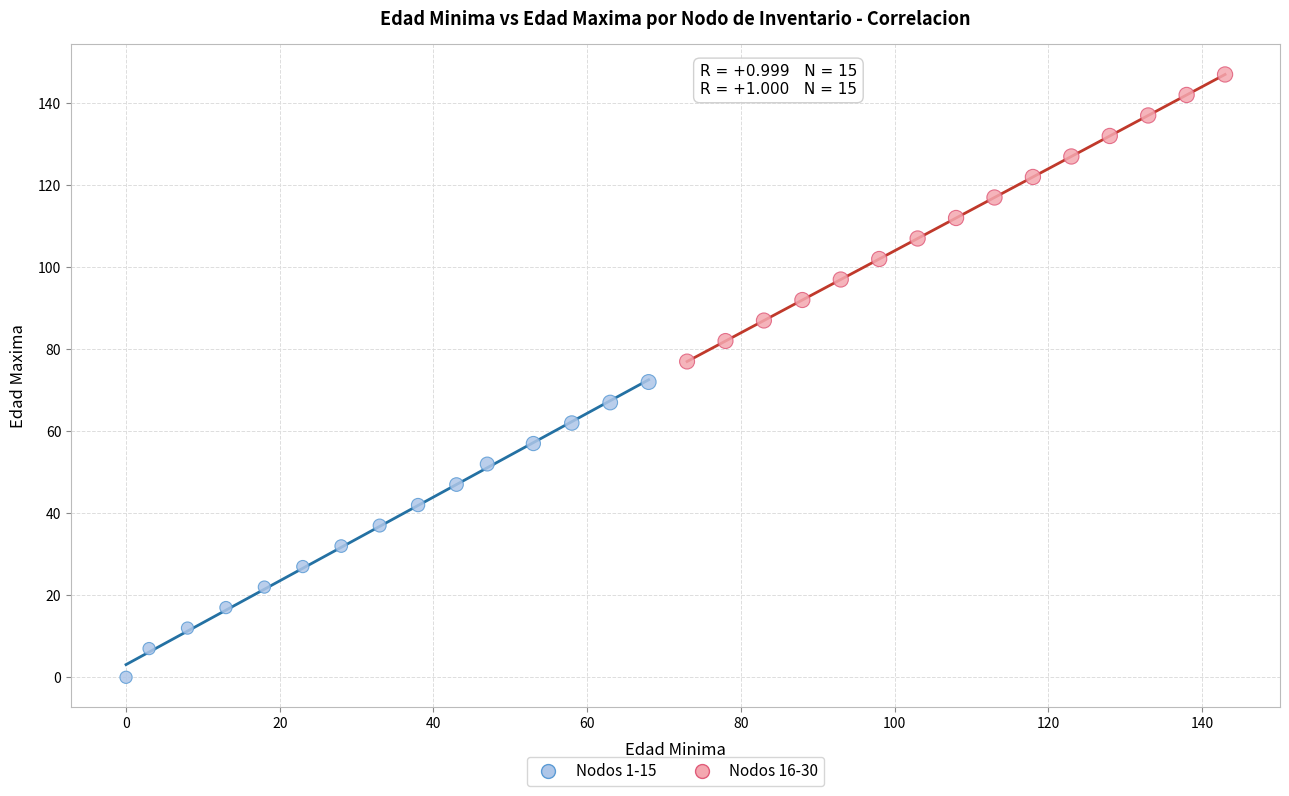

Which series has the largest Y range (max minus min)?

Nodos 1-15